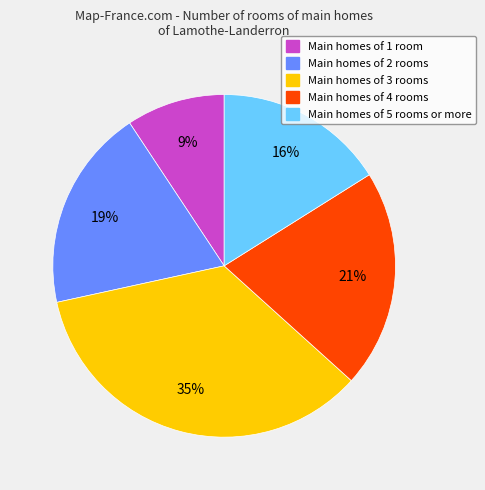

How many segments does this pie chart have?

5